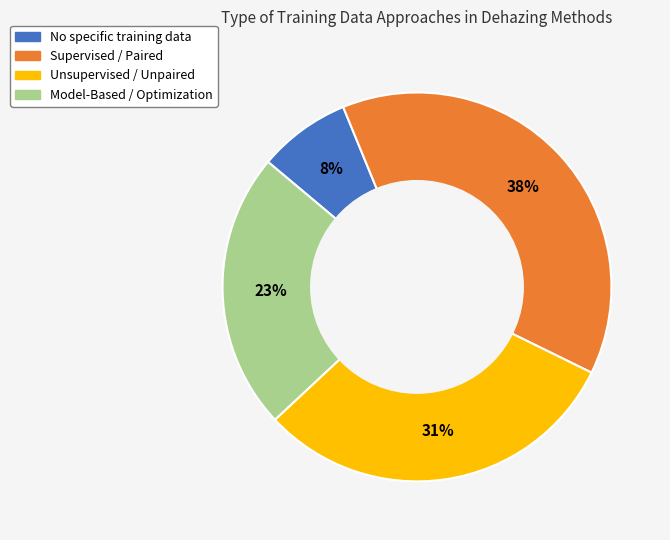

Is there a majority slice in this chart?

No